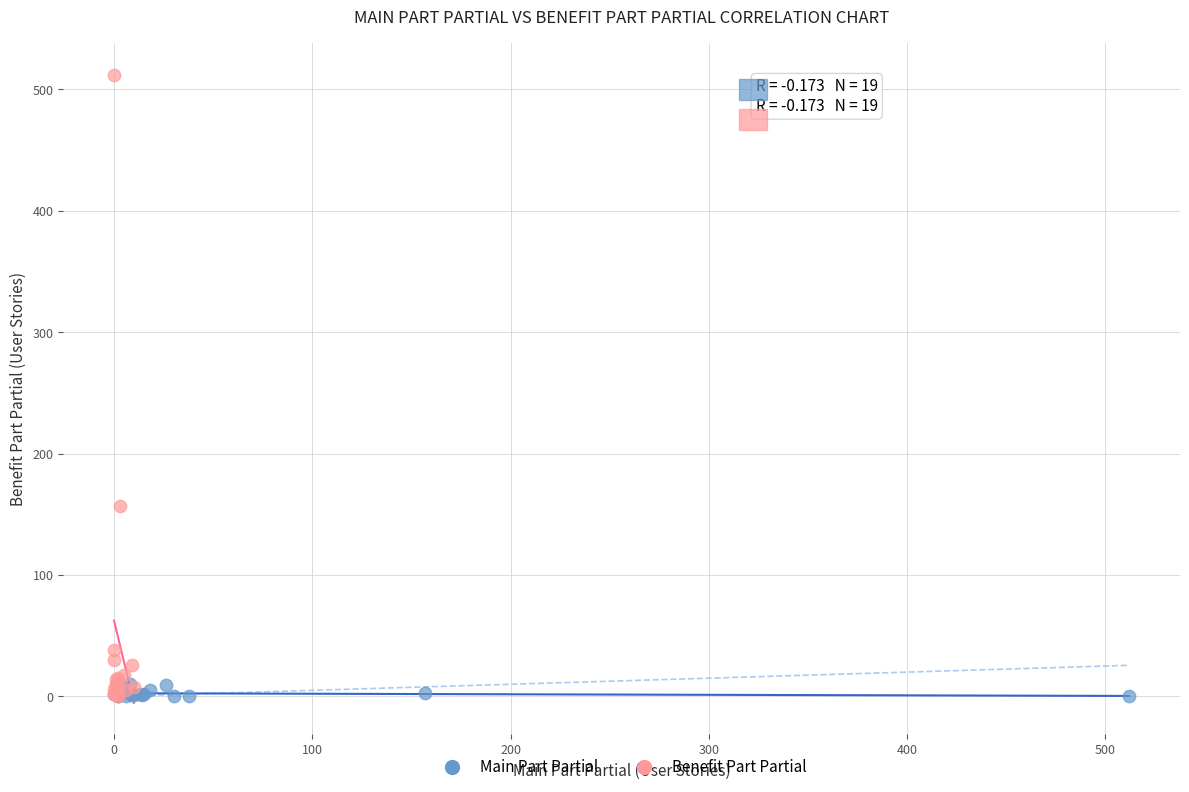

What are all the series names shown in the legend?

Main Part Partial, Benefit Part Partial